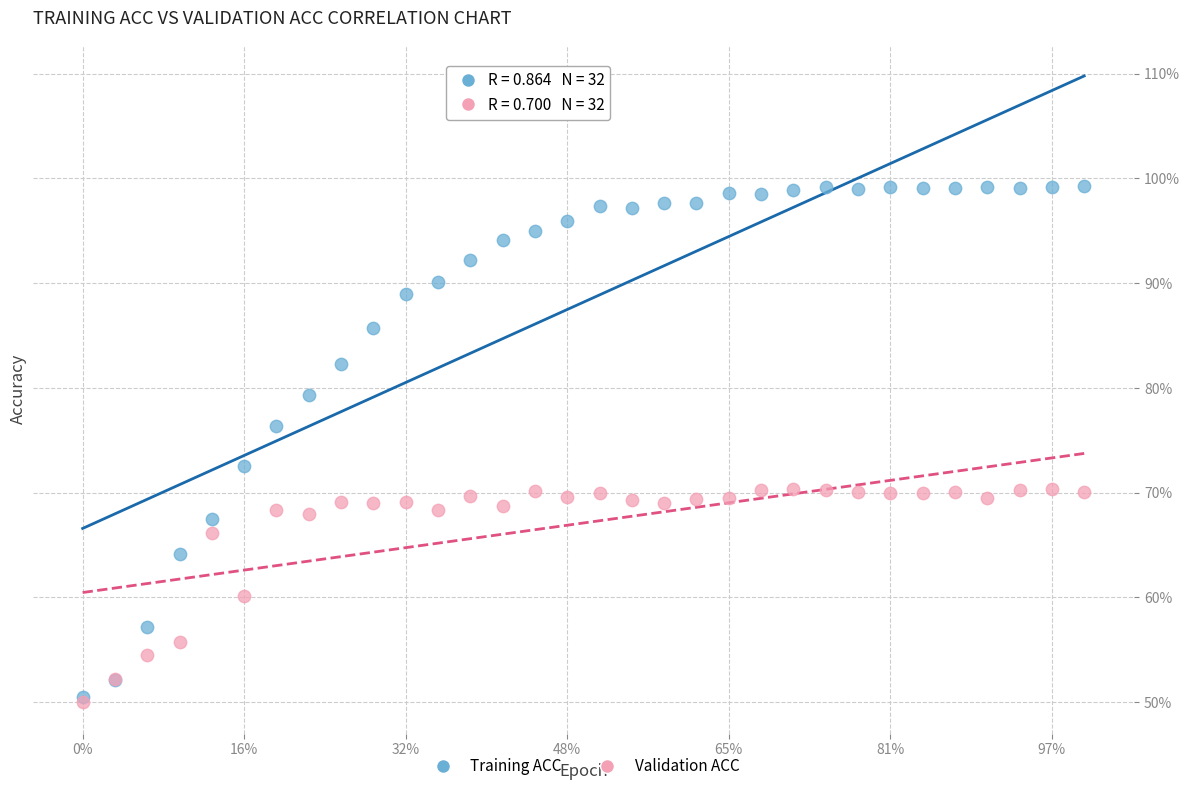

What are all the series names shown in the legend?

Training ACC, Validation ACC